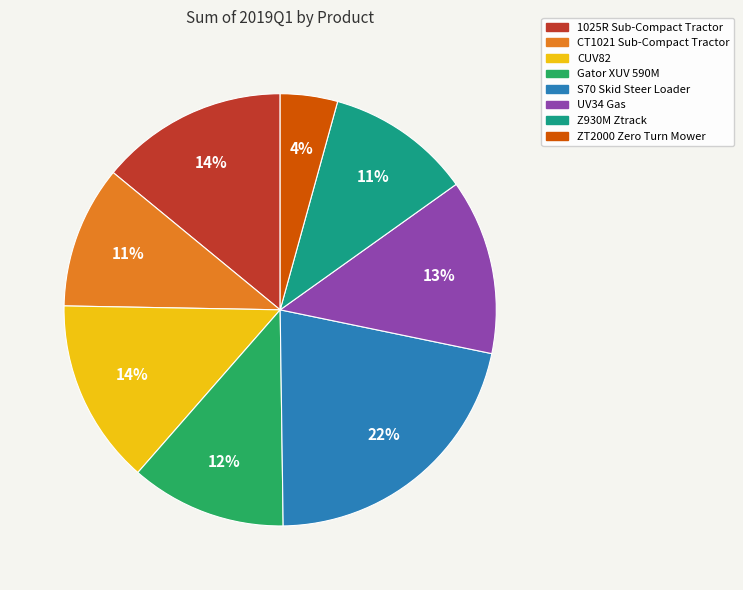

Is there a majority slice in this chart?

No